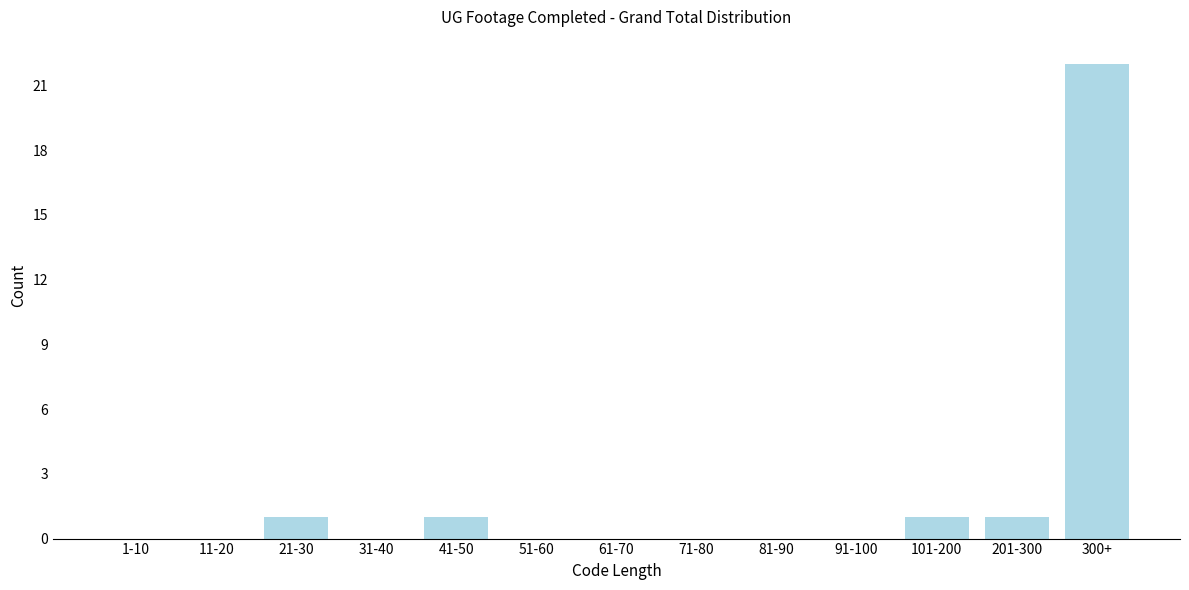

Reading left to right, list all the values displayed in this chart.

1-10=0	11-20=0	21-30=1	31-40=0	41-50=1	51-60=0	61-70=0	71-80=0	81-90=0	91-100=0	101-200=1	201-300=1	300+=22